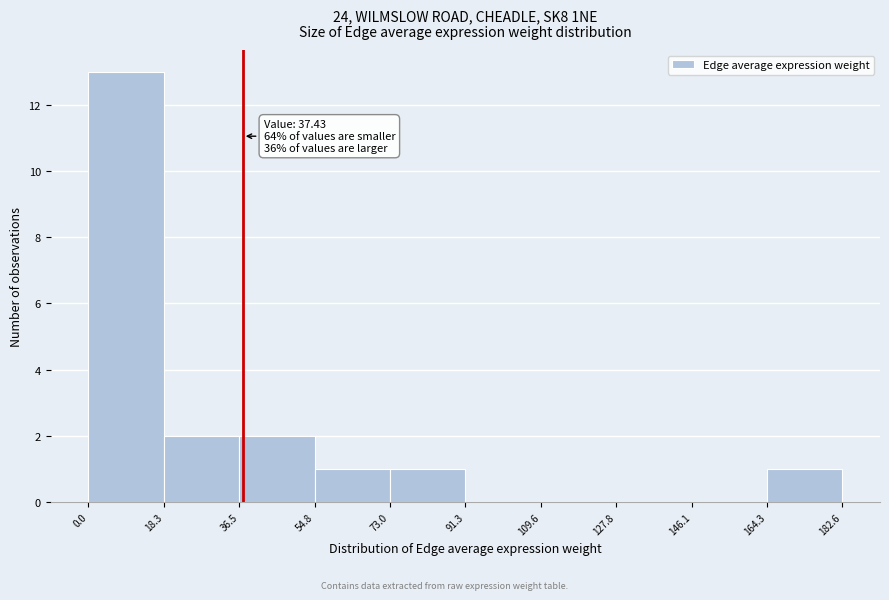

Which range on the x-axis has the tallest bar?

0.0 to 18.3